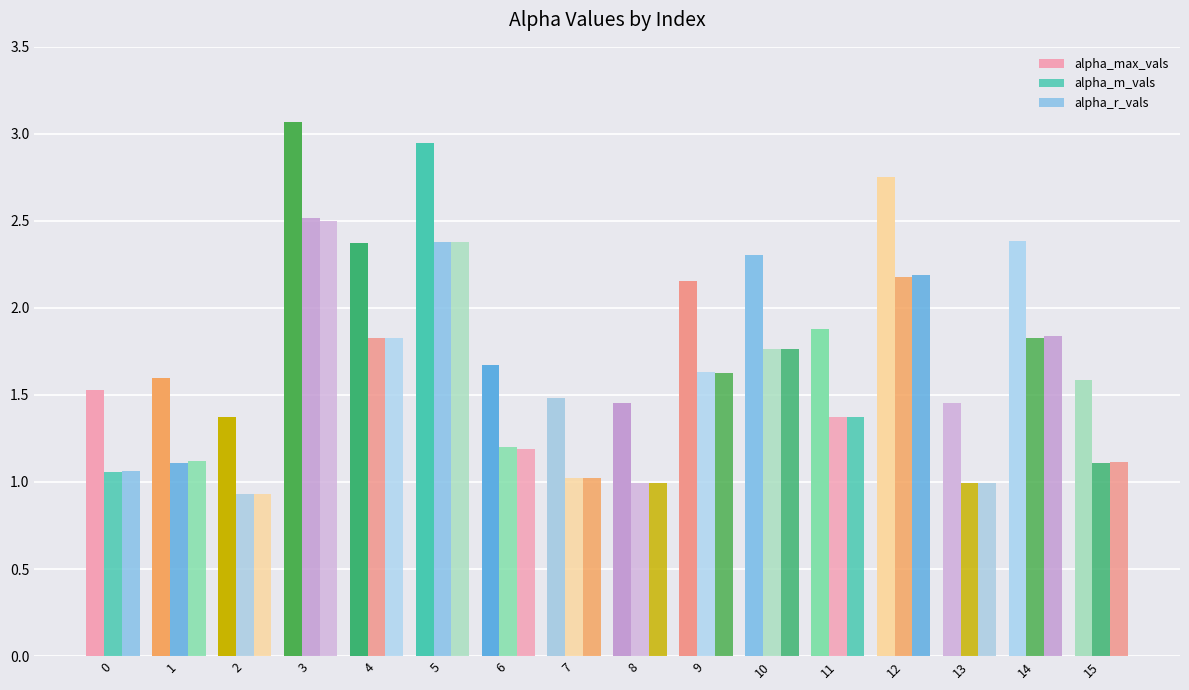

Does the chart contain stacked bars?

No